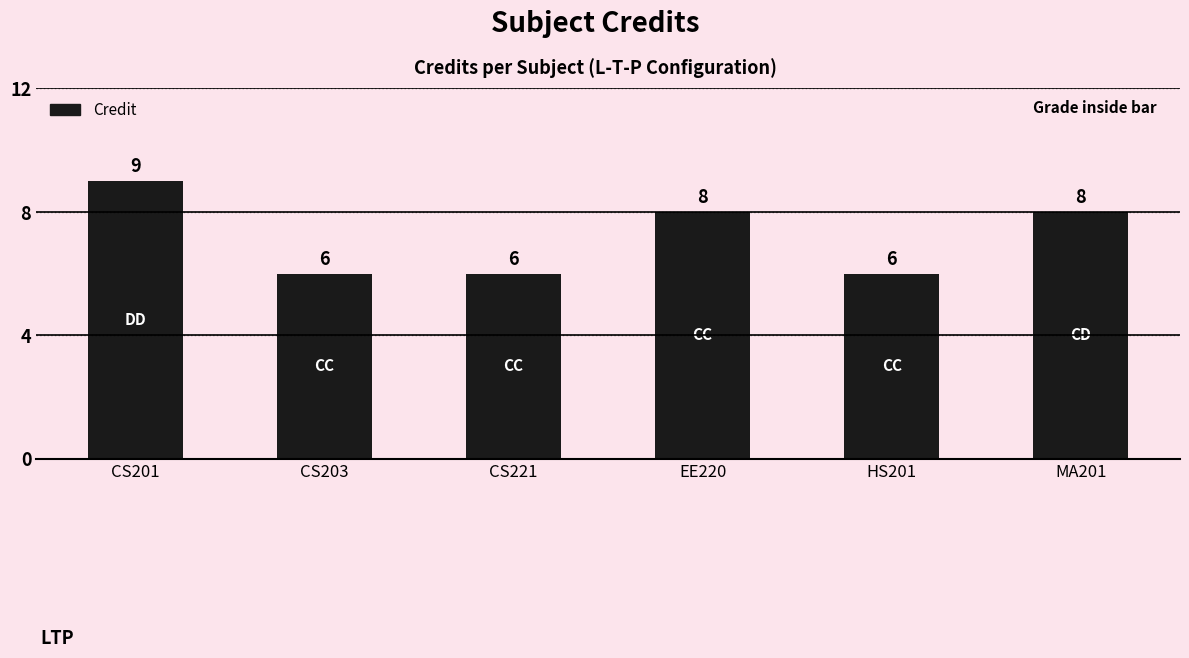

What is the minimum value shown in the chart?

6